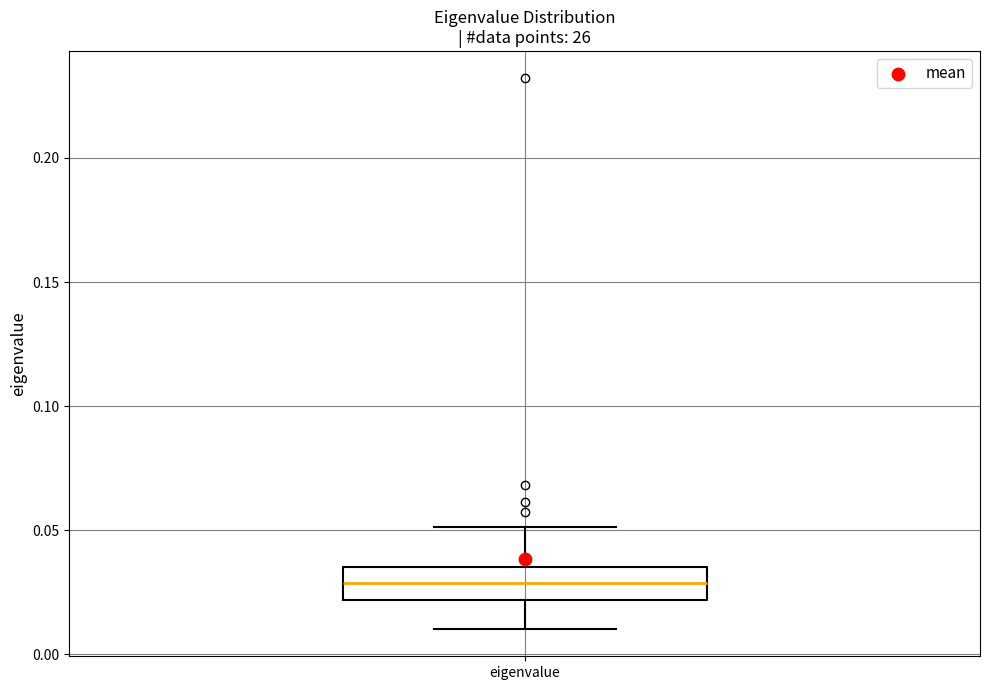

Where is the upper edge of the box for eigenvalue on the y-axis? The values are not printed on the chart, so give them approximately, as read against the axis.

0.035